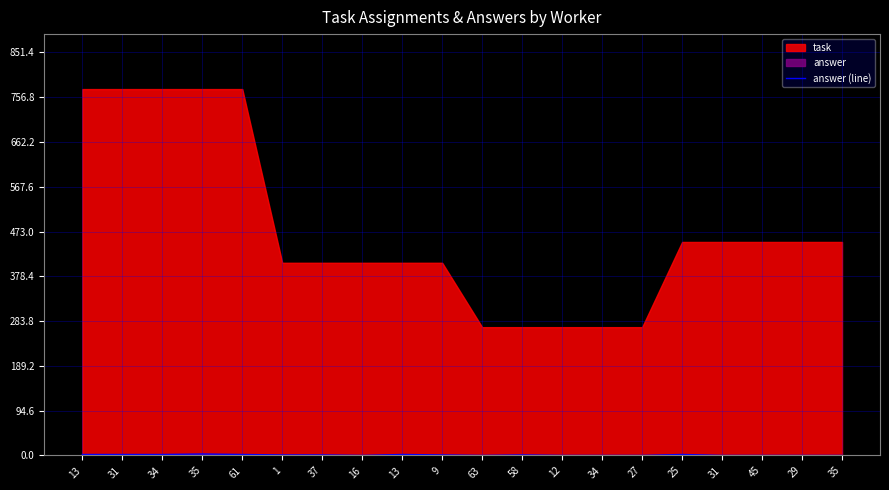

The chart shows a value of 2 at 37. True or false?

False